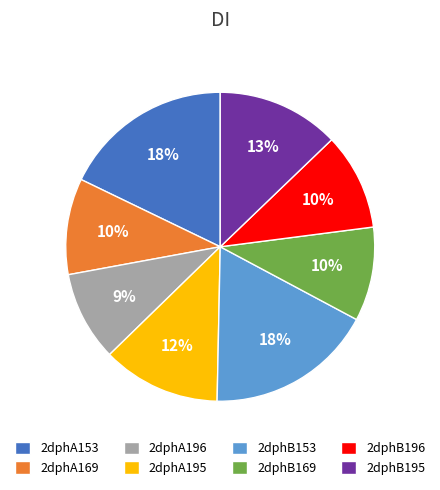

Count the number of slices in the pie.

8